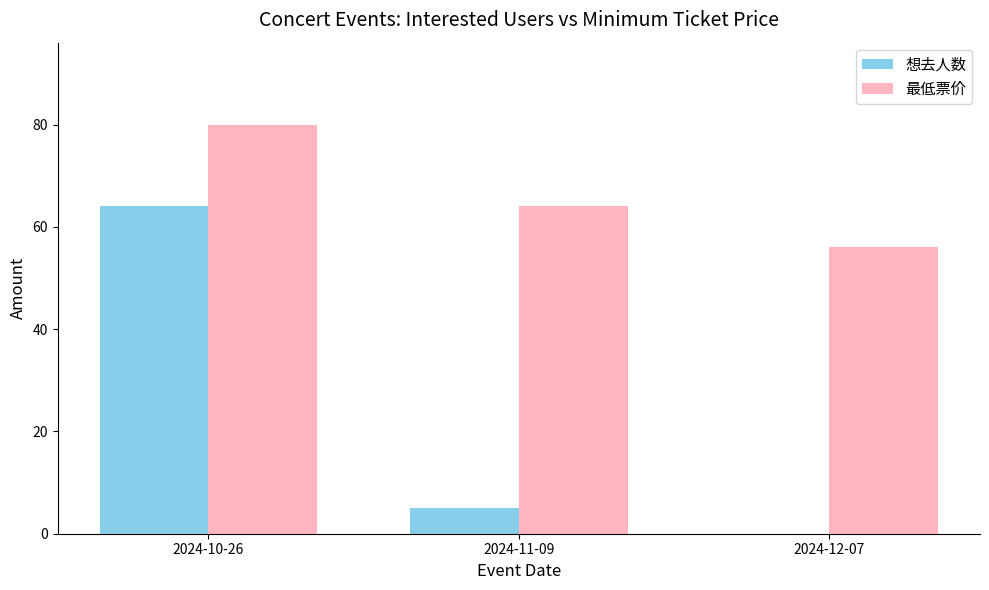

Count the number of categories in the chart.

3